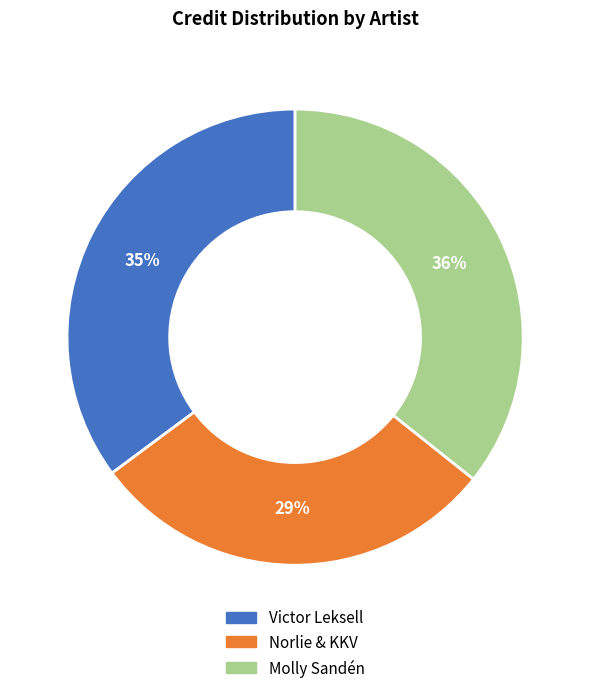

Between Molly Sandén and Norlie & KKV, which is larger?

Molly Sandén